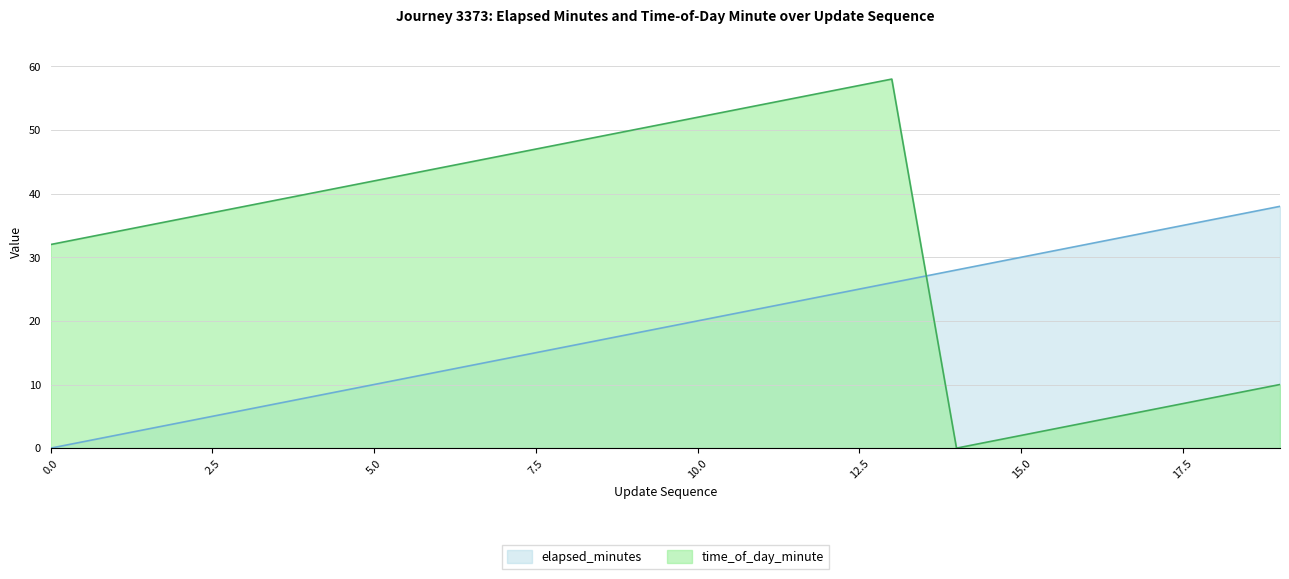

Which series has the largest total across all categories?

time_of_day_minute